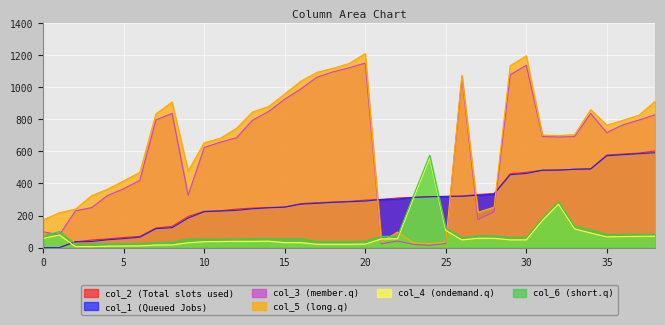

True or false: col_4 (ondemand.q) and col_5 (long.q) cross at least once.

True